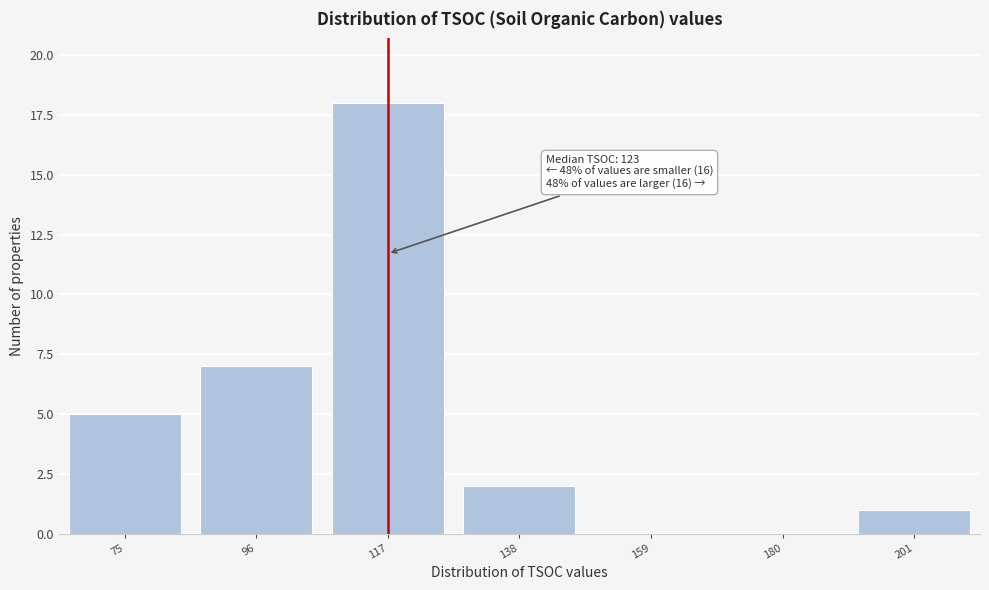

Reading left to right, what are all the values shown in this chart?

75=5	96=7	117=18	138=2	159=0	180=0	201=1